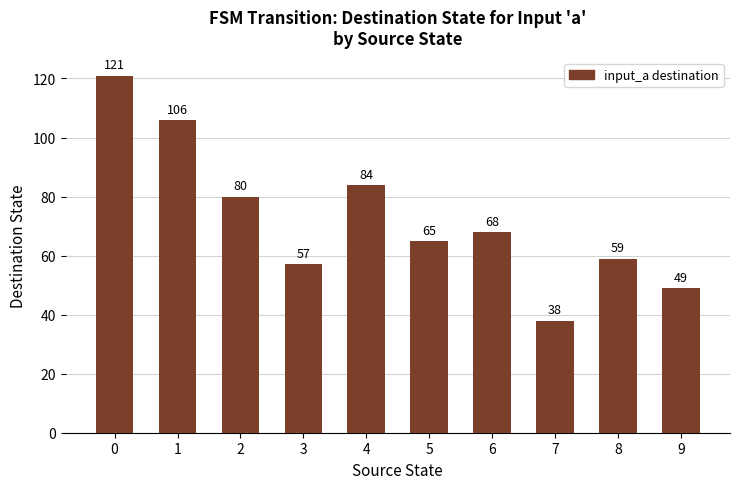

What is the sum of the values at 6 and 3?

125